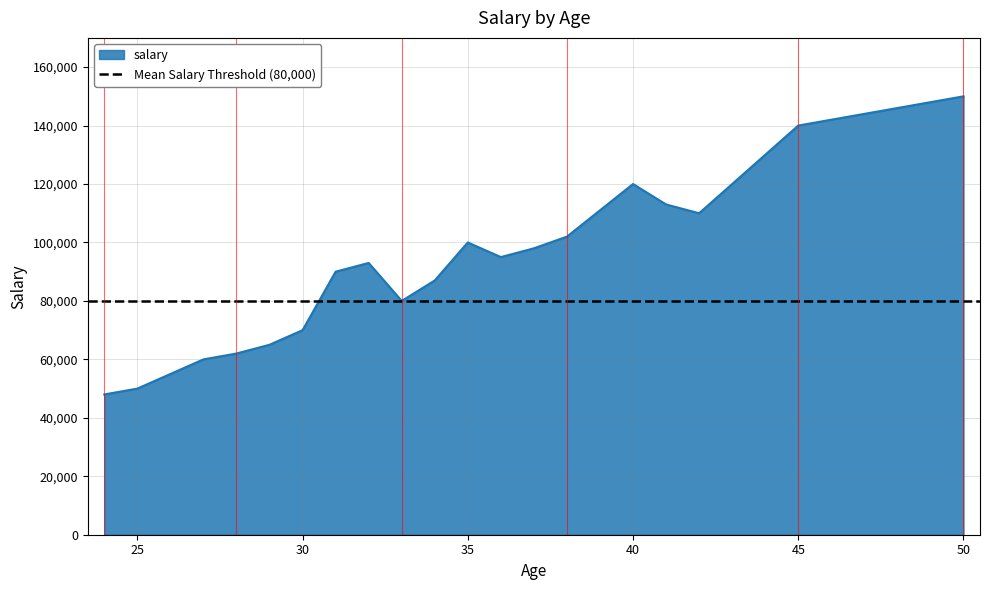

What is the value of the 12th point from the left?

100000